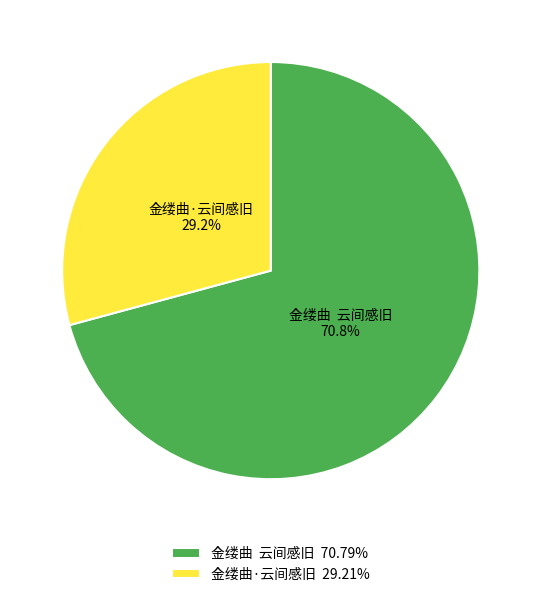

What portion of the pie excludes 金缕曲·云间感旧?

70.8%